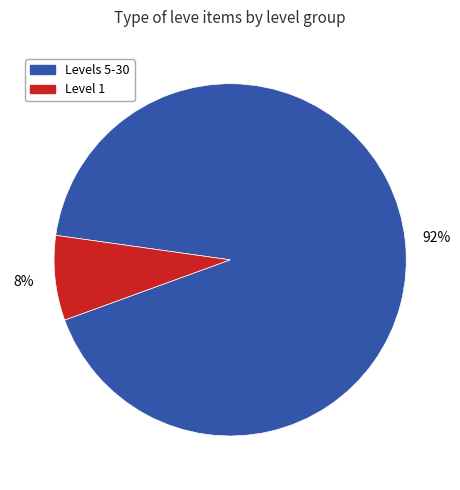

Which has a higher value, Level 1 or Levels 5-30?

Levels 5-30